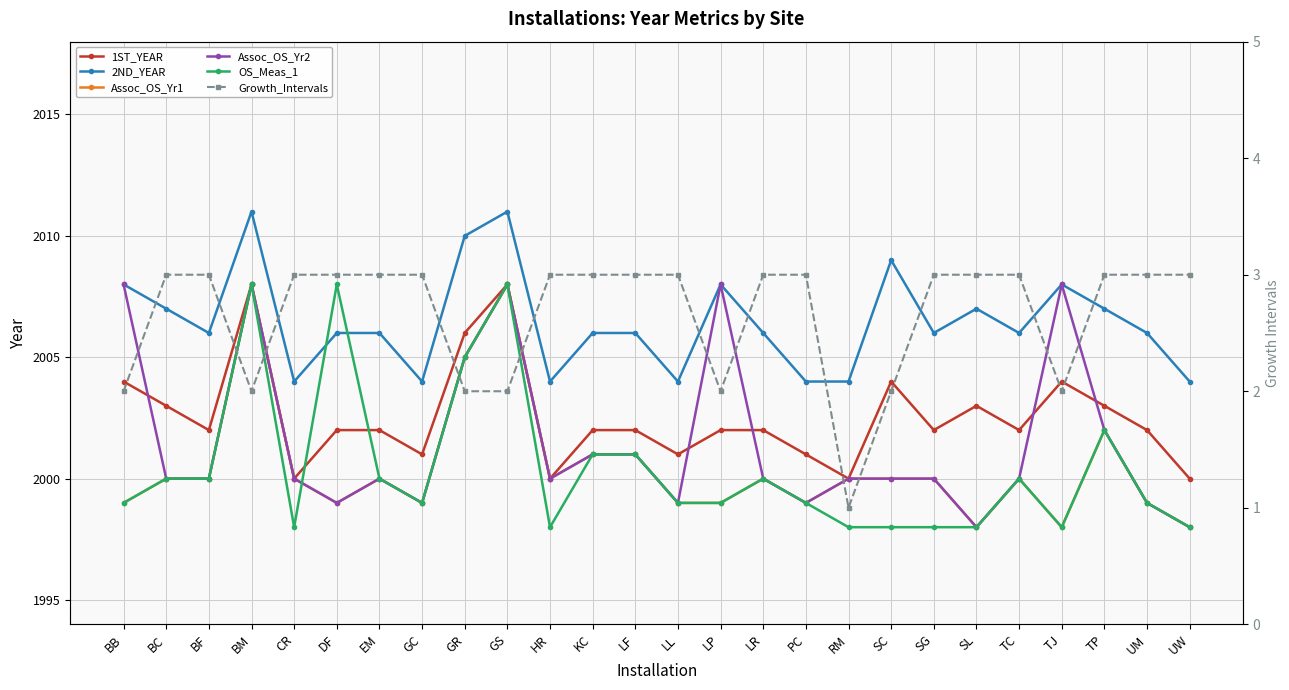

How many times do OS_Meas_1 and Assoc_OS_Yr2 cross each other?

1